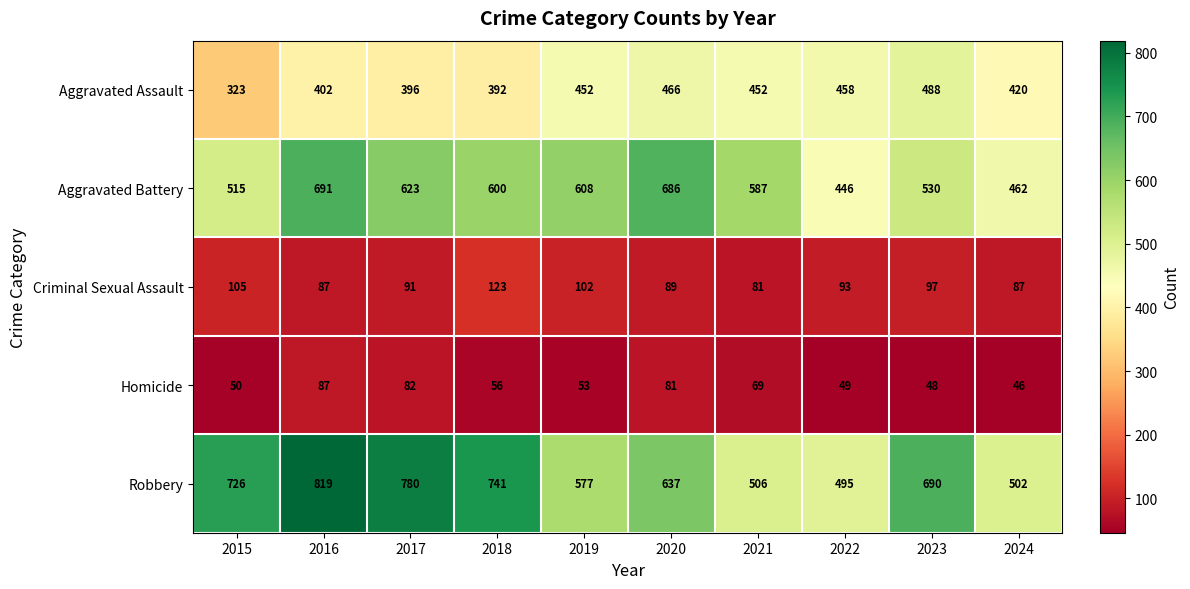

Rank the series by their maximum value, from lowest to highest.

Homicide, Criminal Sexual Assault, Aggravated Assault, Aggravated Battery, Robbery